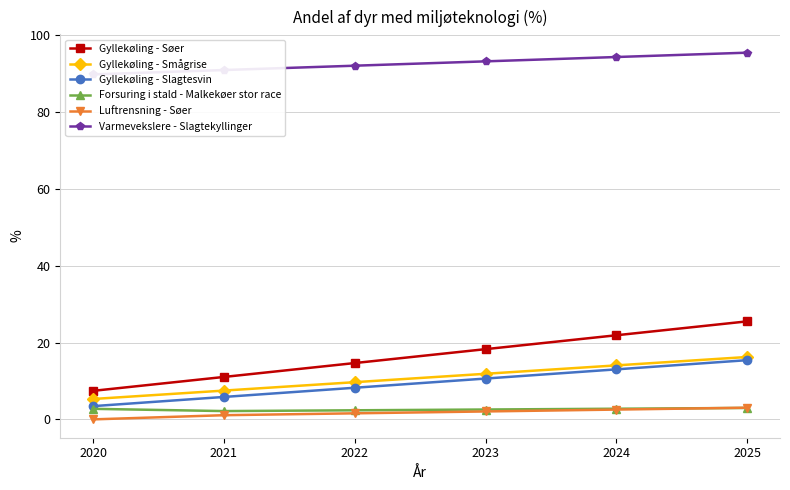

True or false: Forsuring i stald - Malkekøer stor race and Gyllekøling - Søer intersect in this chart.

False